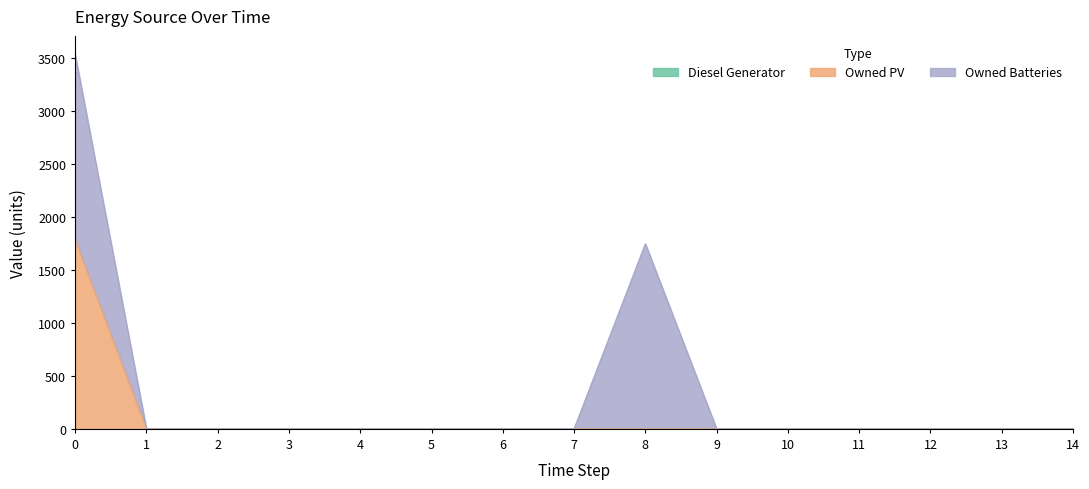

True or false: Owned PV and Diesel Generator cross at least once.

False